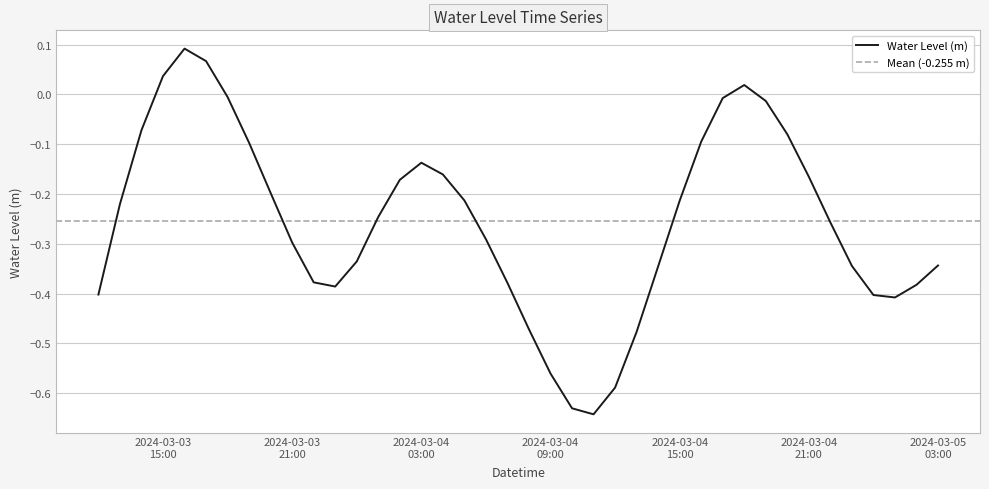

List the labels in order of value, smallest first.

2024-03-04 11:00:00, 2024-03-04 10:00:00, 2024-03-04 12:00:00, 2024-03-04 09:00:00, 2024-03-04 13:00:00, 2024-03-04 08:00:00, 2024-03-05 01:00:00, 2024-03-05 00:00:00, 2024-03-03 12:00:00, 2024-03-03 23:00:00, 2024-03-05 02:00:00, 2024-03-04 07:00:00, 2024-03-03 22:00:00, 2024-03-04 14:00:00, 2024-03-04 23:00:00, 2024-03-05 03:00:00, 2024-03-04 00:00:00, 2024-03-03 21:00:00, 2024-03-04 06:00:00, 2024-03-04 22:00:00, 2024-03-04 01:00:00, 2024-03-03 13:00:00, 2024-03-04 15:00:00, 2024-03-04 05:00:00, 2024-03-03 20:00:00, 2024-03-04 02:00:00, 2024-03-04 21:00:00, 2024-03-04 04:00:00, 2024-03-04 03:00:00, 2024-03-03 19:00:00, 2024-03-04 16:00:00, 2024-03-04 20:00:00, 2024-03-03 14:00:00, 2024-03-04 19:00:00, 2024-03-04 17:00:00, 2024-03-03 18:00:00, 2024-03-04 18:00:00, 2024-03-03 15:00:00, 2024-03-03 17:00:00, 2024-03-03 16:00:00